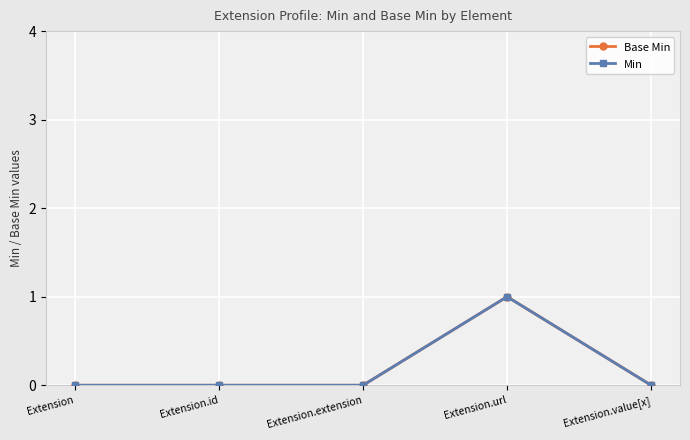

How many distinct data groups are displayed?

2